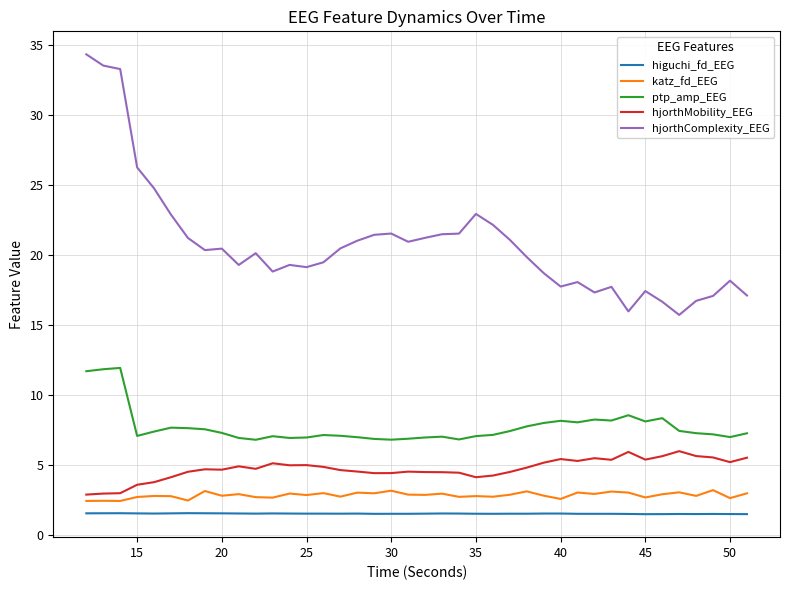

True or false: hjorthMobility_EEG and higuchi_fd_EEG cross at least once.

False